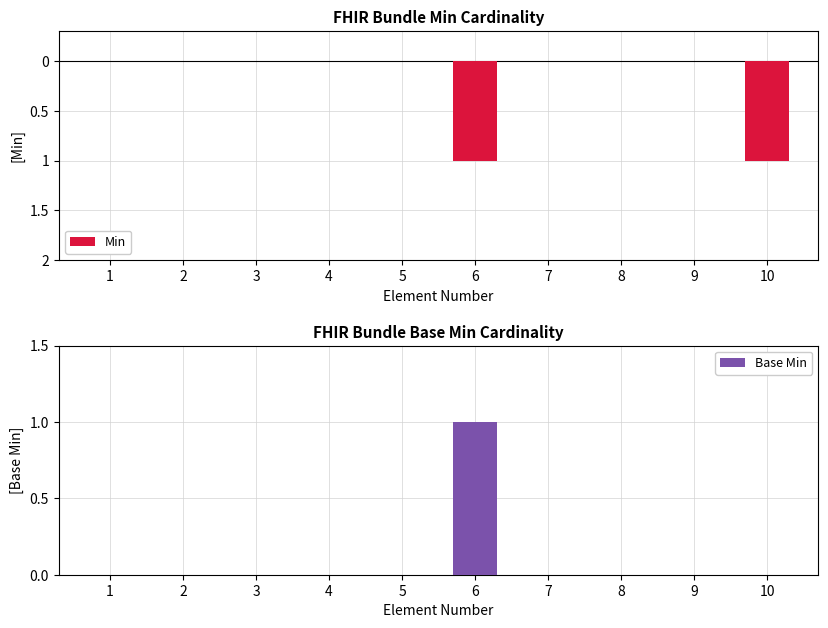

Is it true that Min equals 0 at 7?

True